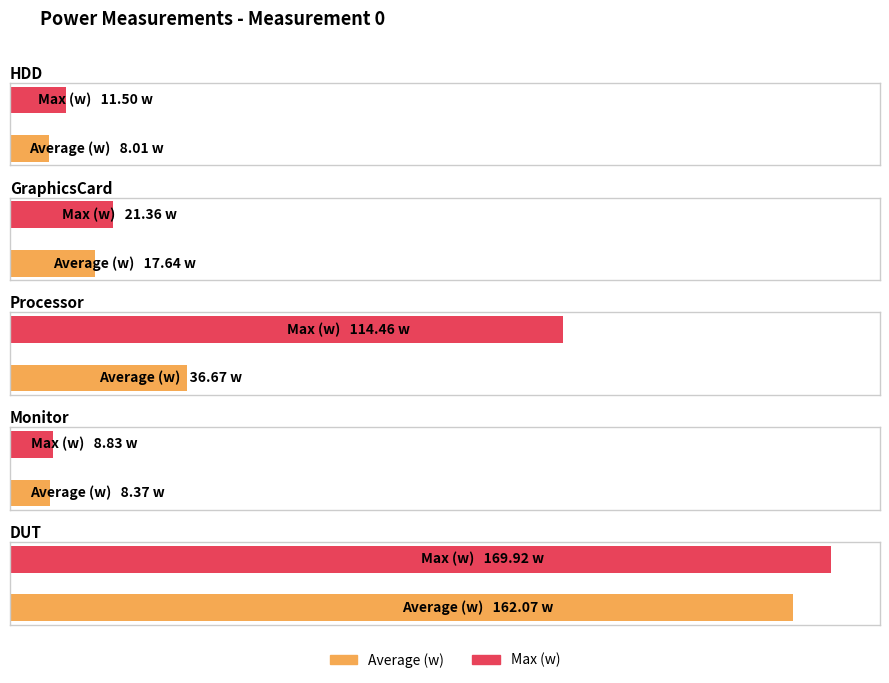

What is the label of the 3rd bar from the right?

Processor